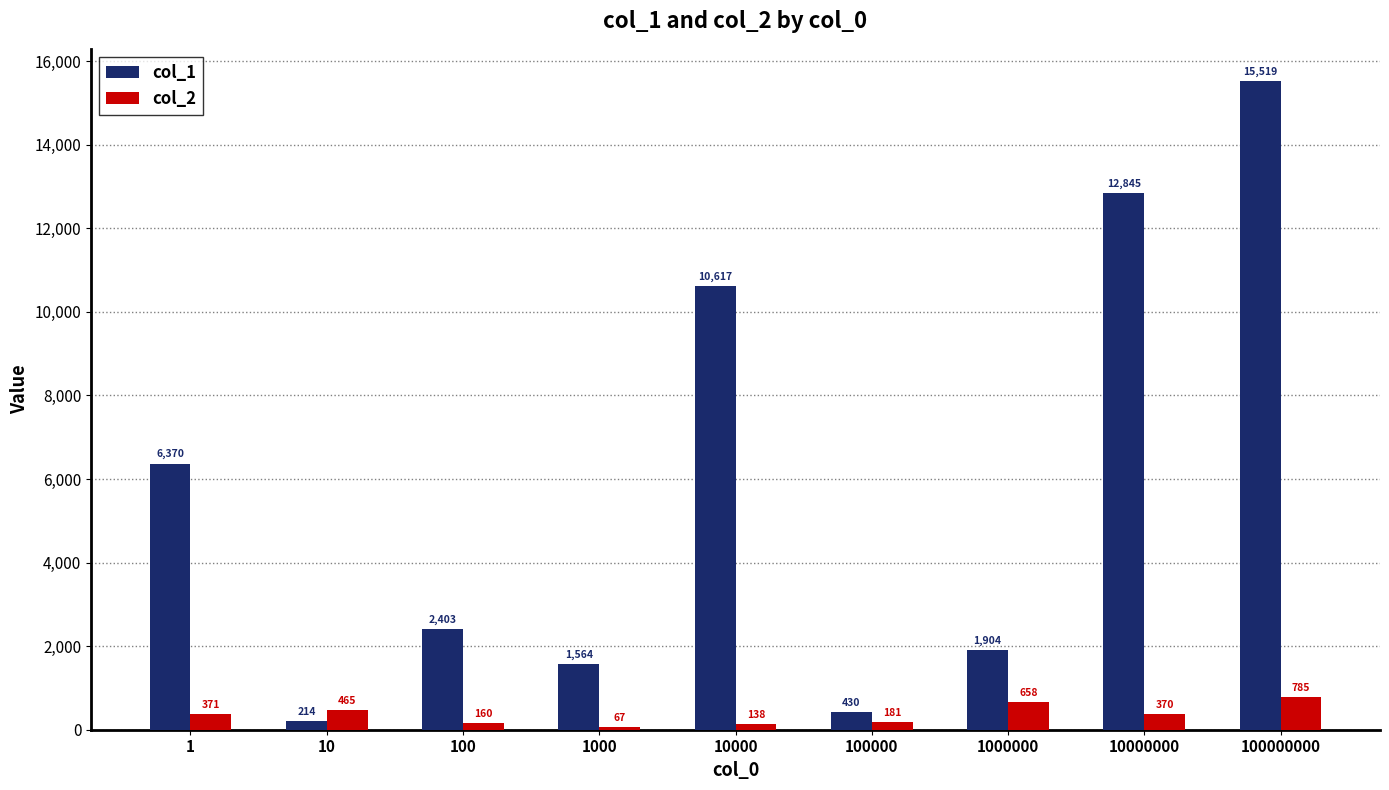

What is the minimum value for col_1?

214